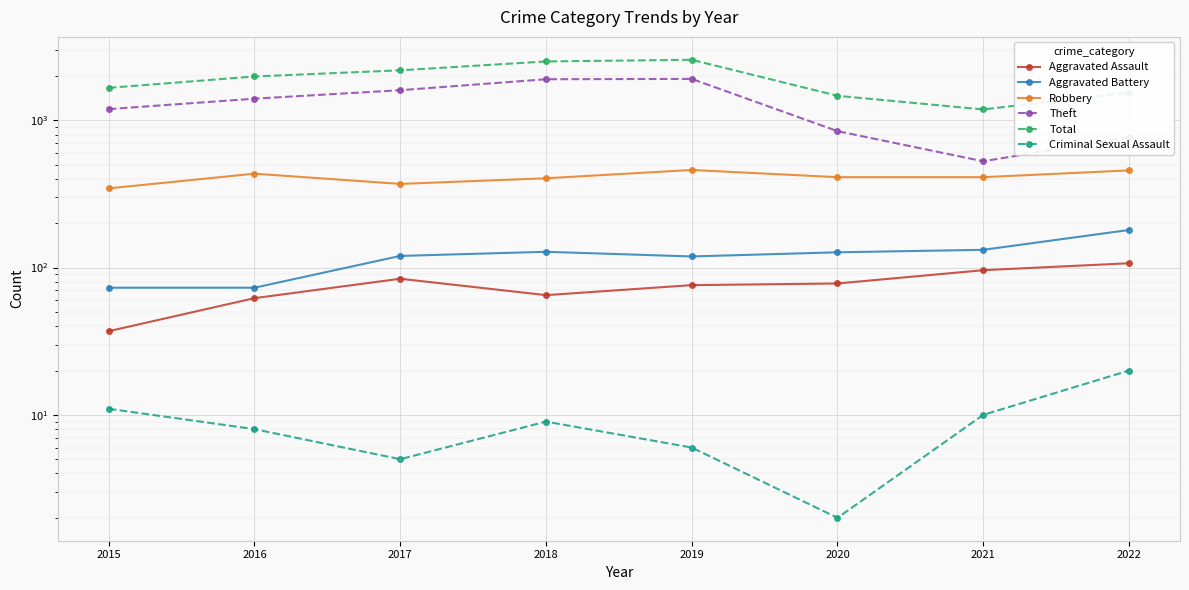

Rank the series by their maximum value, from highest to lowest.

Total, Theft, Robbery, Aggravated Battery, Aggravated Assault, Criminal Sexual Assault